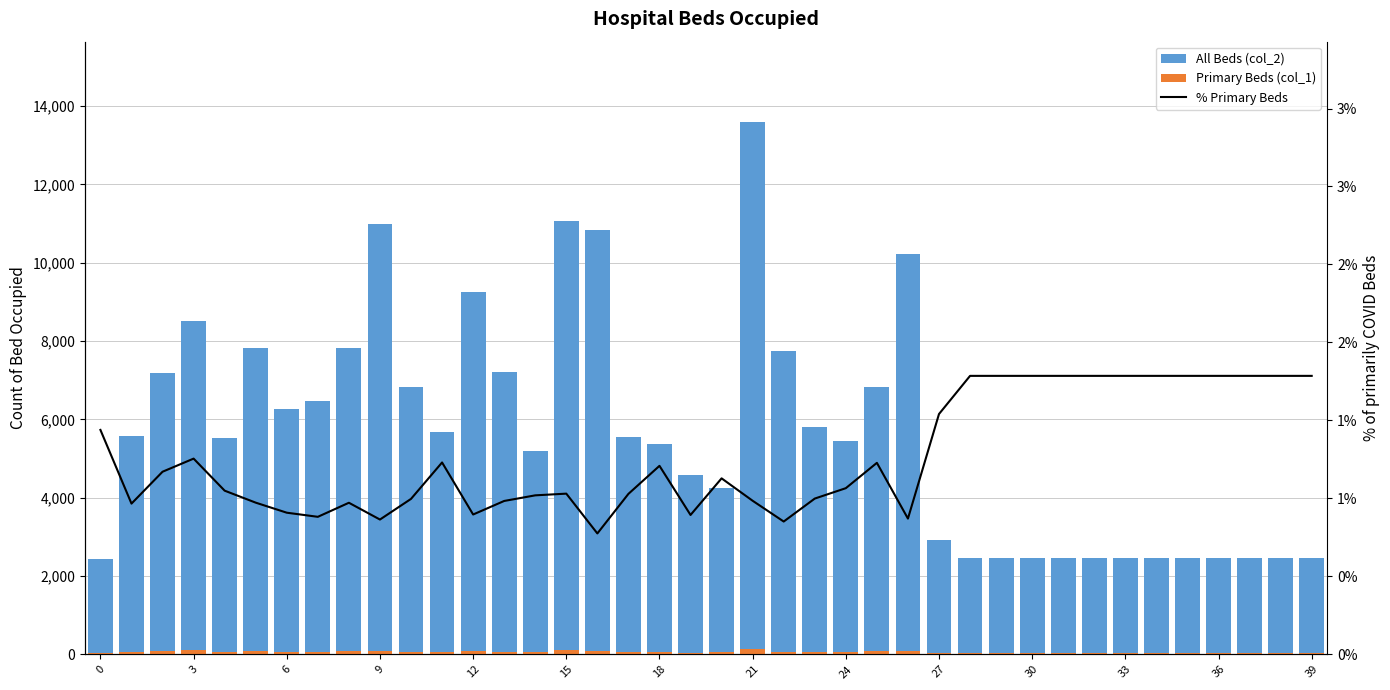

Between 6 and 9, which is larger?

9